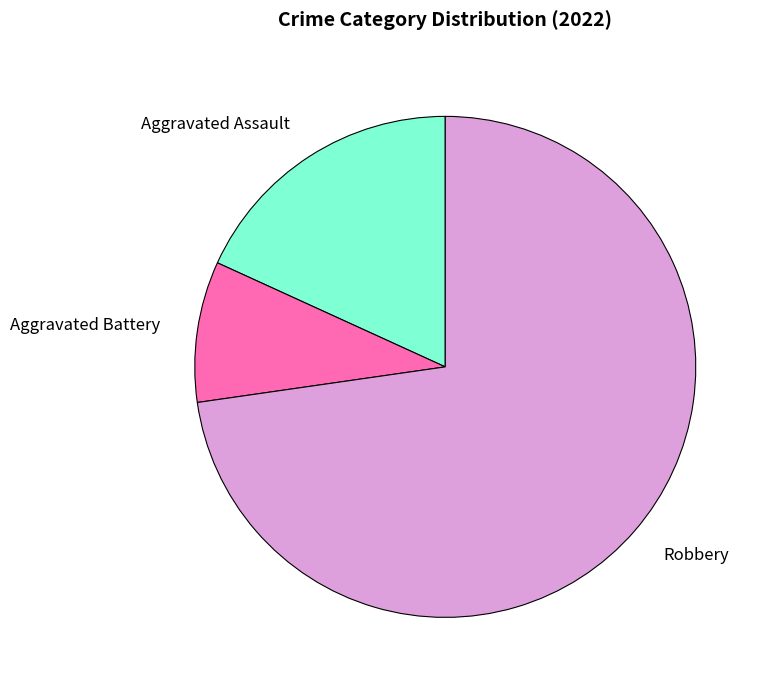

Which slice is the smallest?

Aggravated Battery